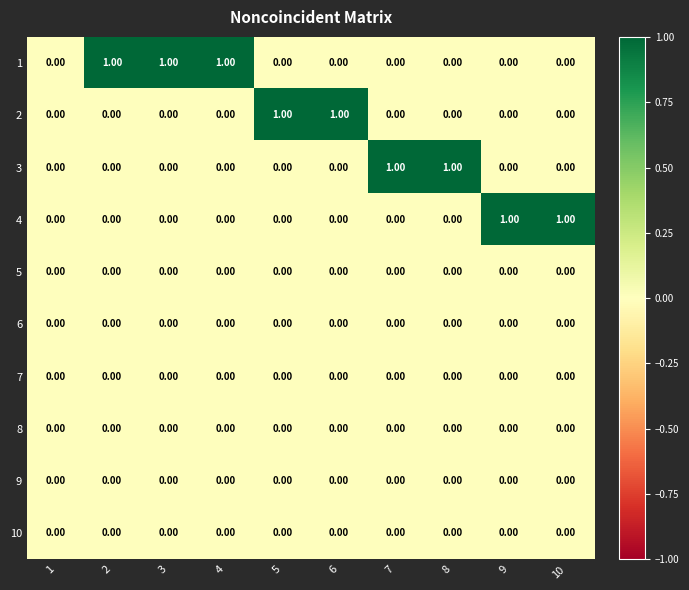

At 6, list the series in order from largest to smallest.

2, 1, 3, 4, 5, 6, 7, 8, 9, 10